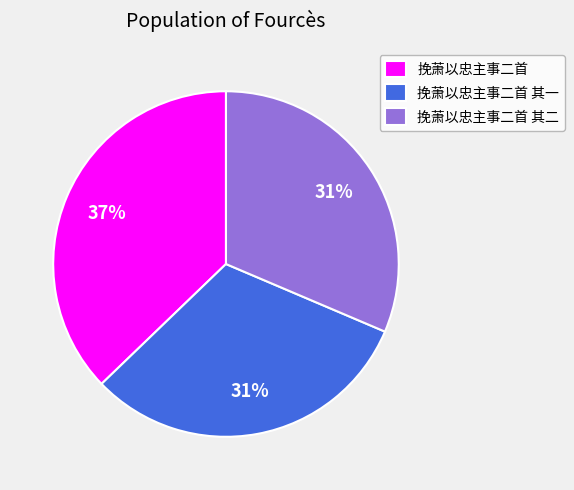

Count the number of slices in the pie.

3